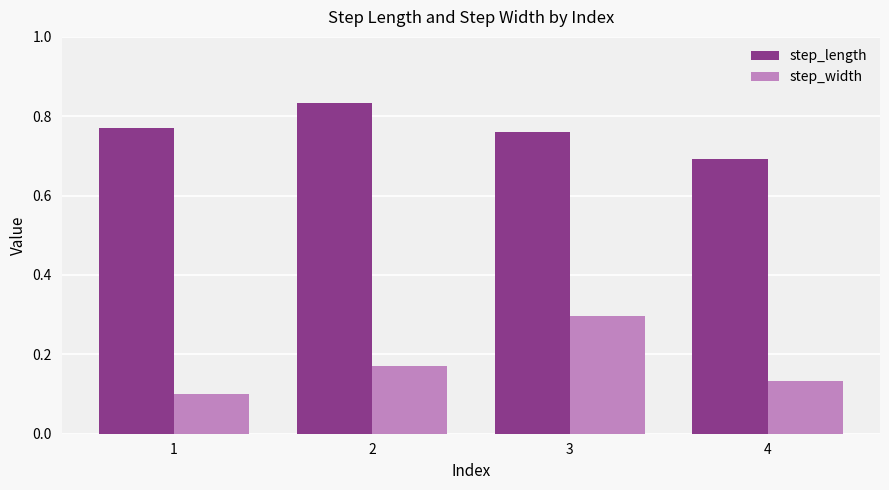

Rank the categories by step_width value from lowest to highest.

1, 4, 2, 3